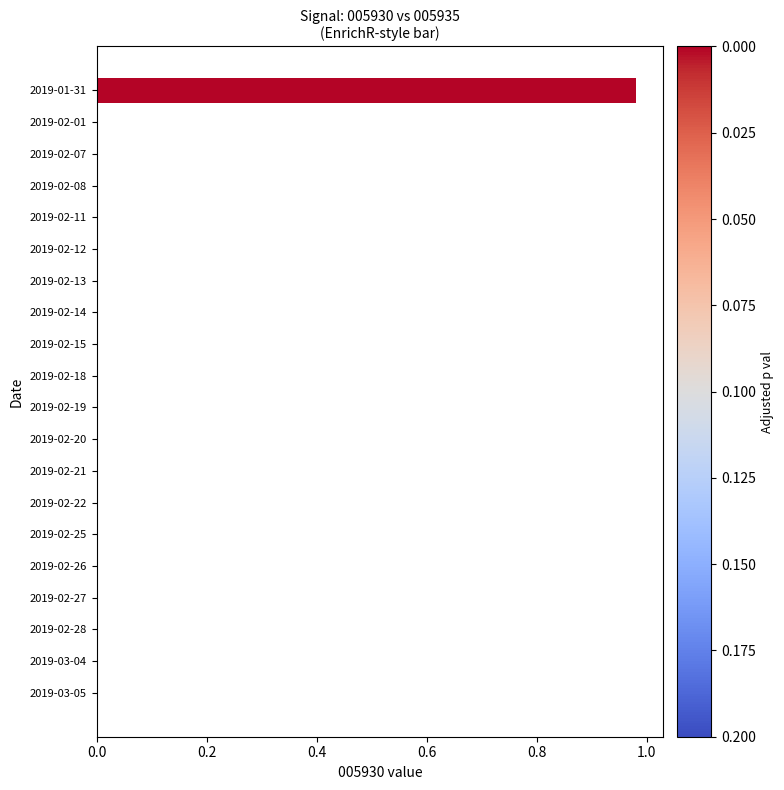

Which category has the highest value across all series?

2019-01-31